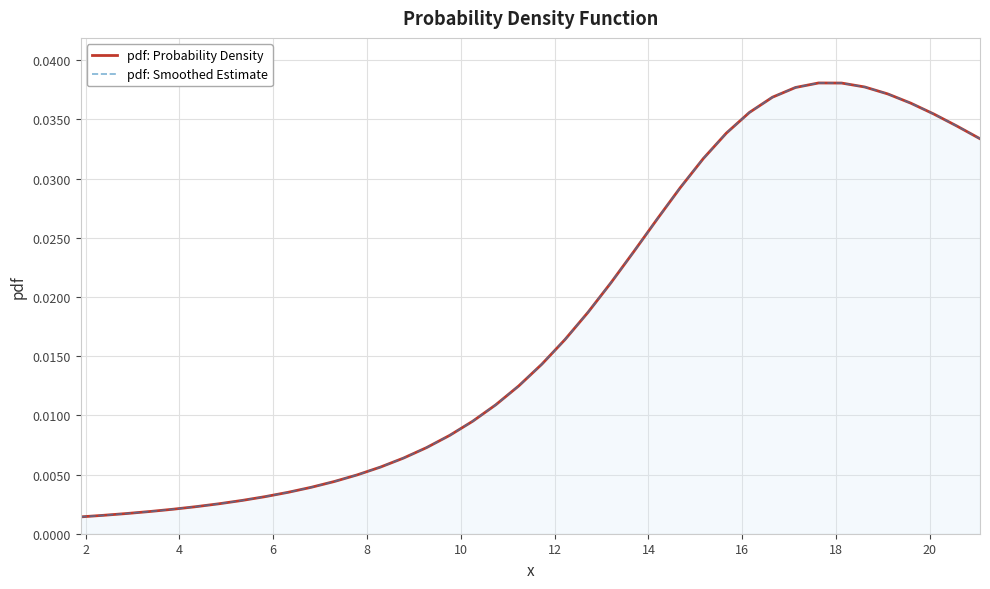

True or false: pdf: Smoothed Estimate and pdf: Probability Density intersect in this chart.

False